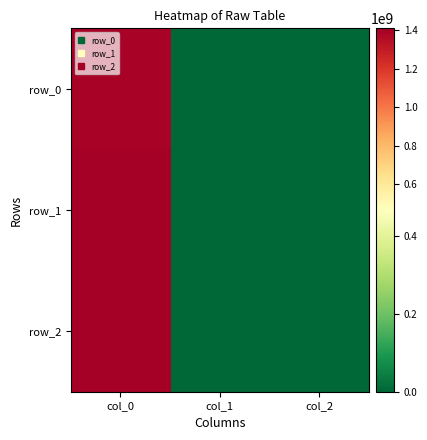

Reading right to left, extract all data points from this chart.

row_0: 0	0	1391380865
row_1: 0	0	1405626085
row_2: 0	0	1410445063